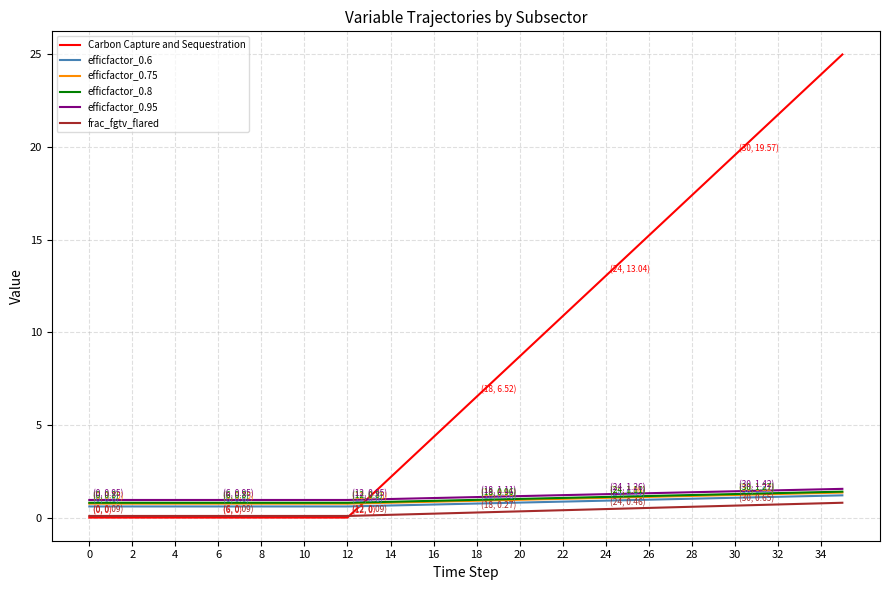

What is the maximum value shown in the chart?

25.0